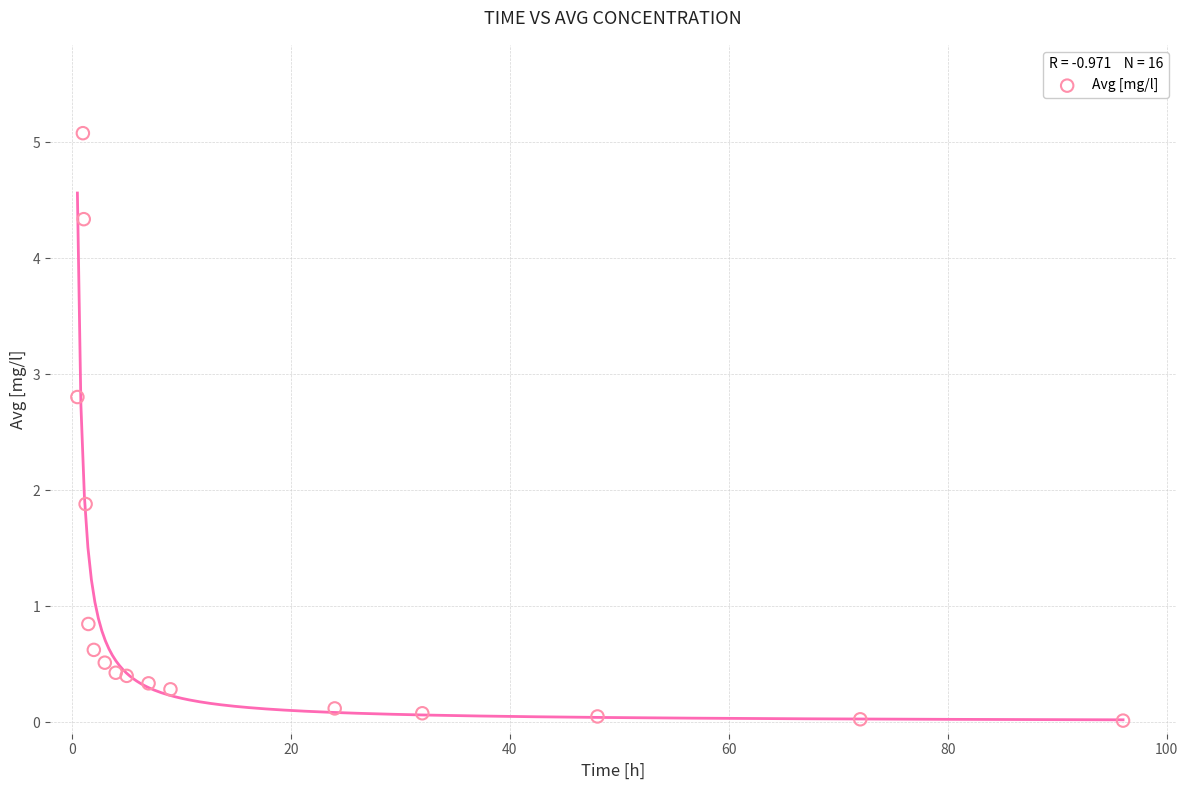

What Y value in the scatter plot is closest to 2?

1.9